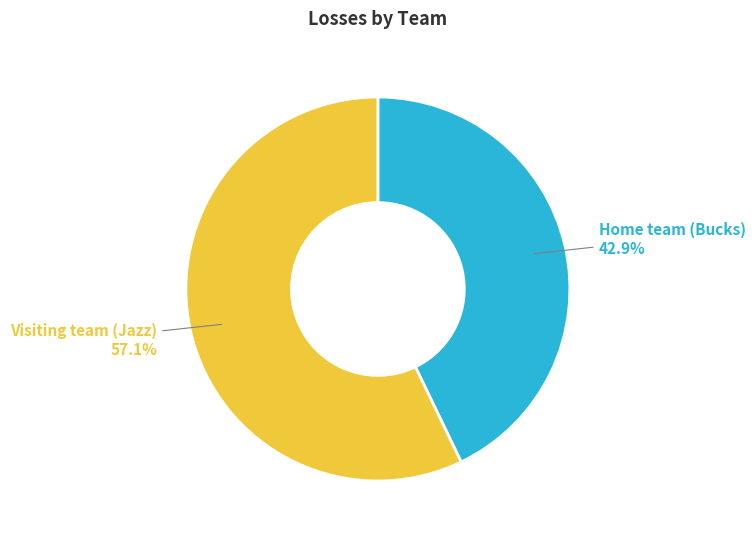

Rank the categories by value from highest to lowest.

Visiting team (Jazz), Home team (Bucks)